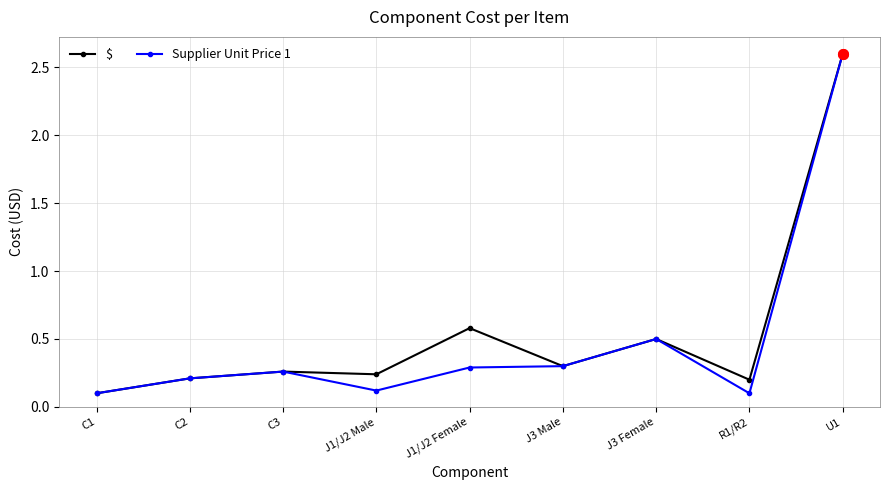

At how many categories does at least one series exceed 1?

1